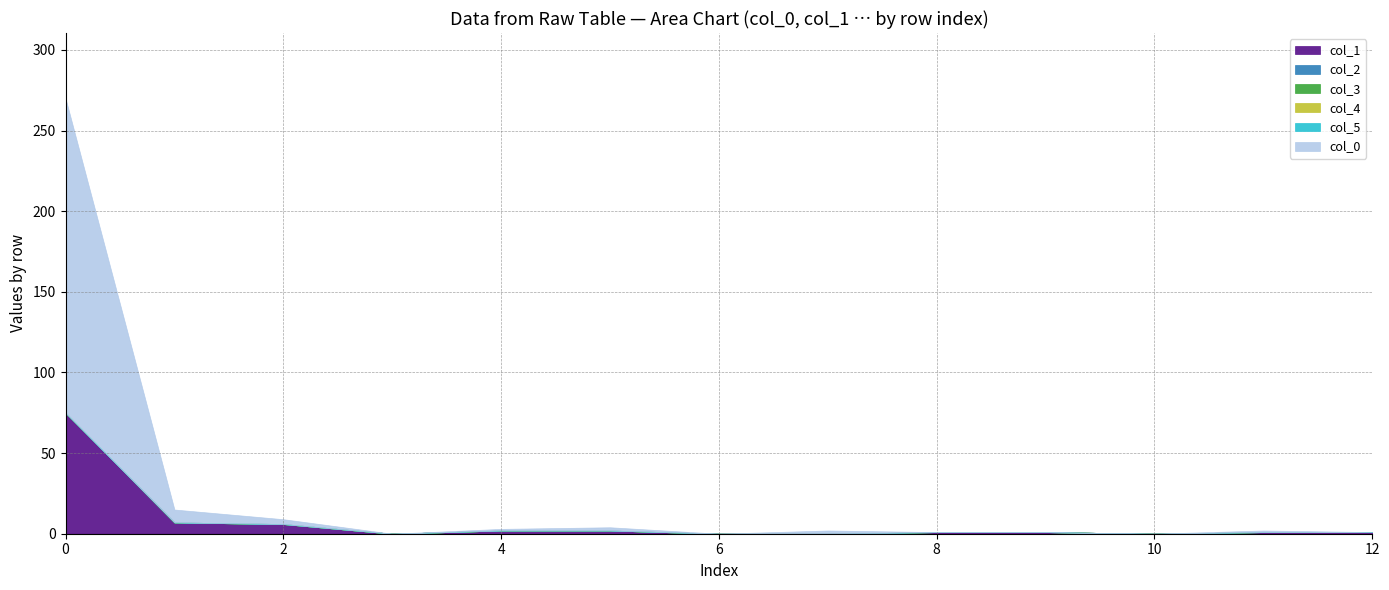

Is it true that col_5 equals 0 at 5?

True